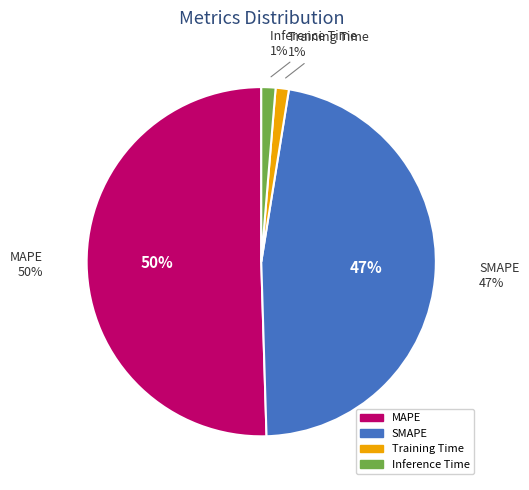

The SMAPE slice represents 47% of the pie. True or false?

True